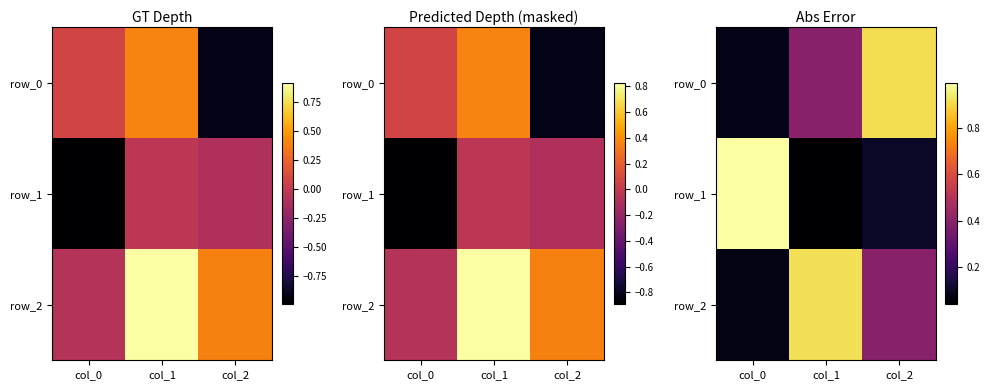

What is the spread (max minus min) of values at col_1?

0.9